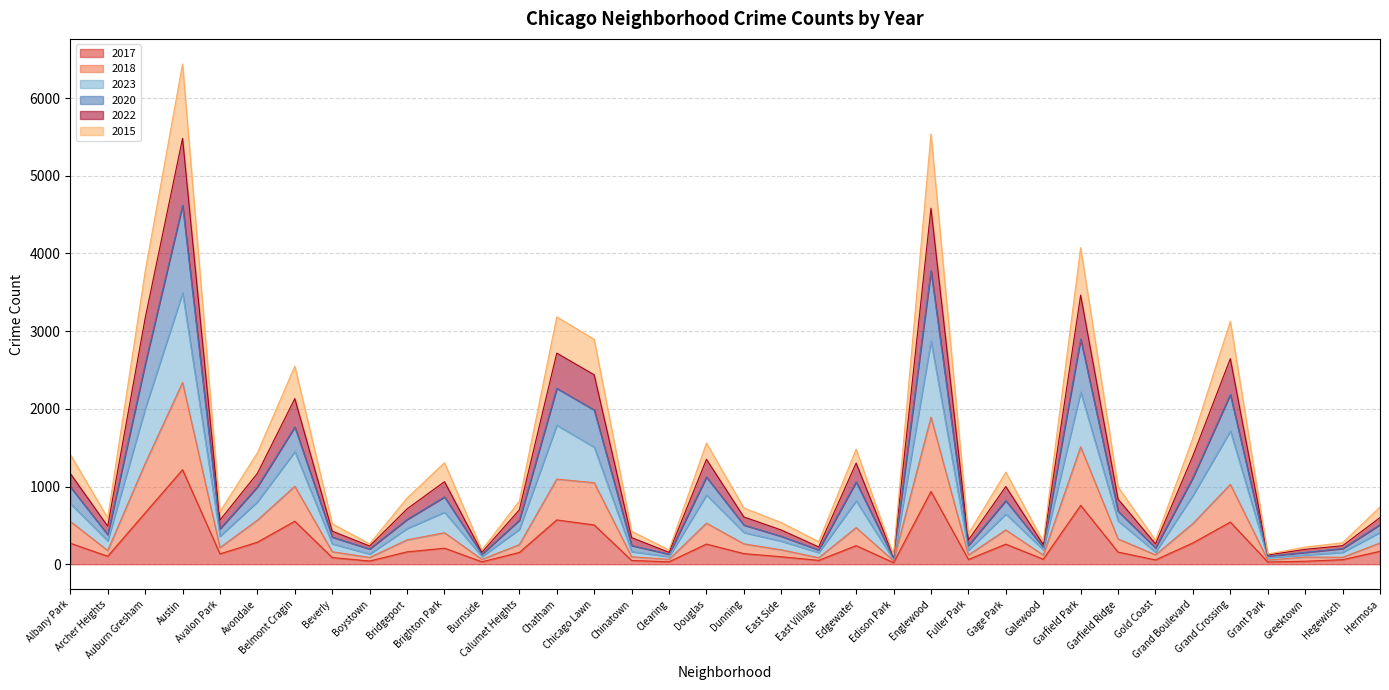

What is the label of the 26th point from the right?

Brighton Park